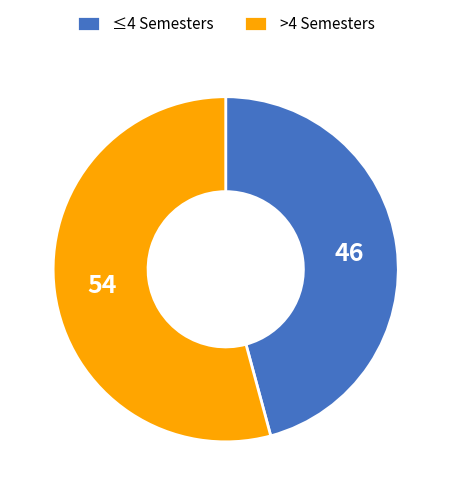

Which has a higher value, ≤4 Semesters or >4 Semesters?

>4 Semesters